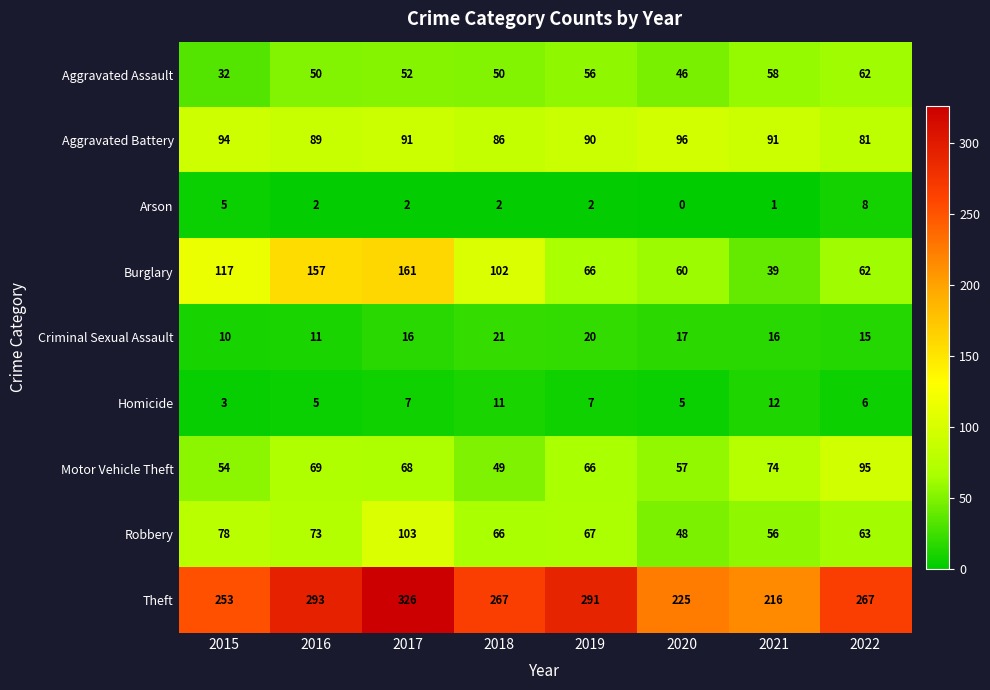

Read the Criminal Sexual Assault value at 2021, to the nearest 10.

20